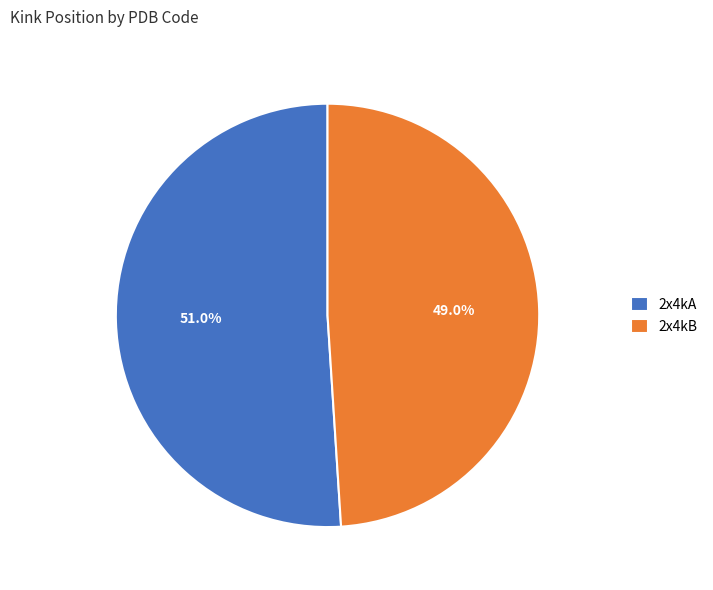

Does 2x4kB represent more than half of the total?

No